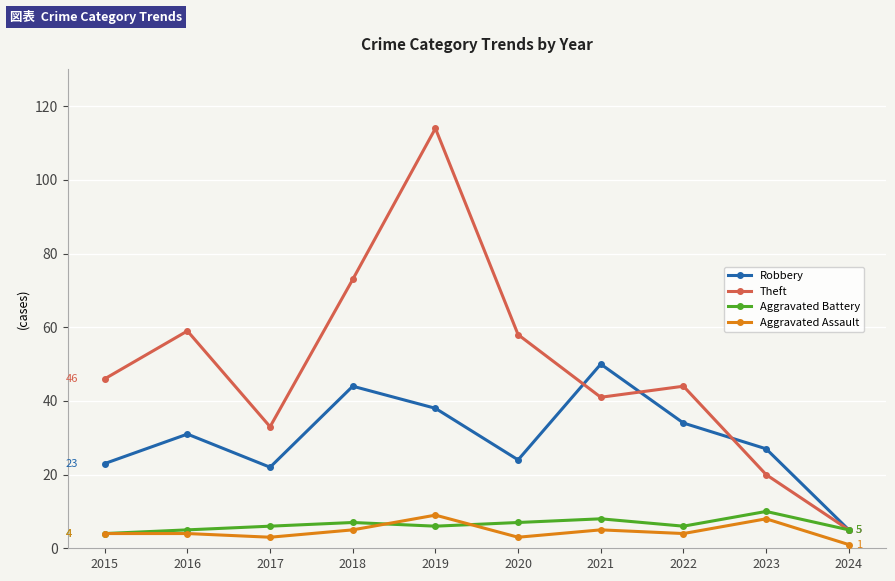

True or false: Theft has a value of 59 at 2016.

True